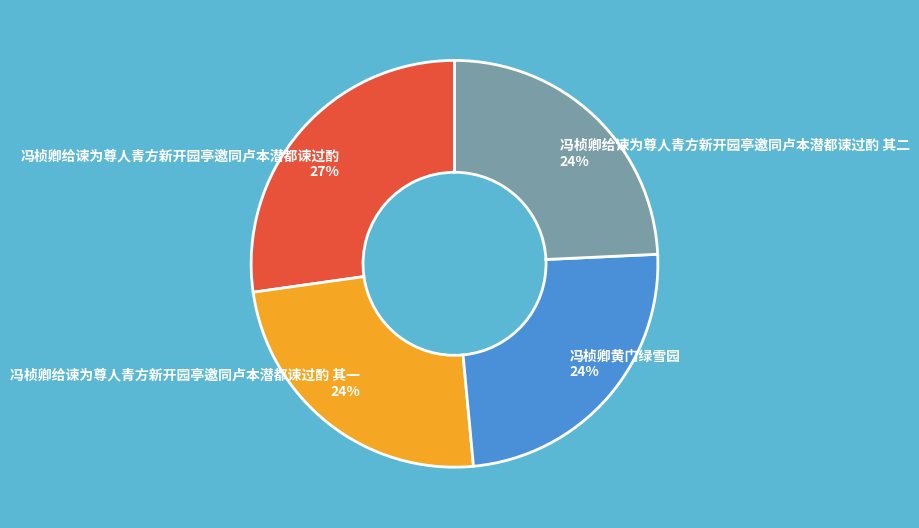

Count the number of slices in the pie.

4